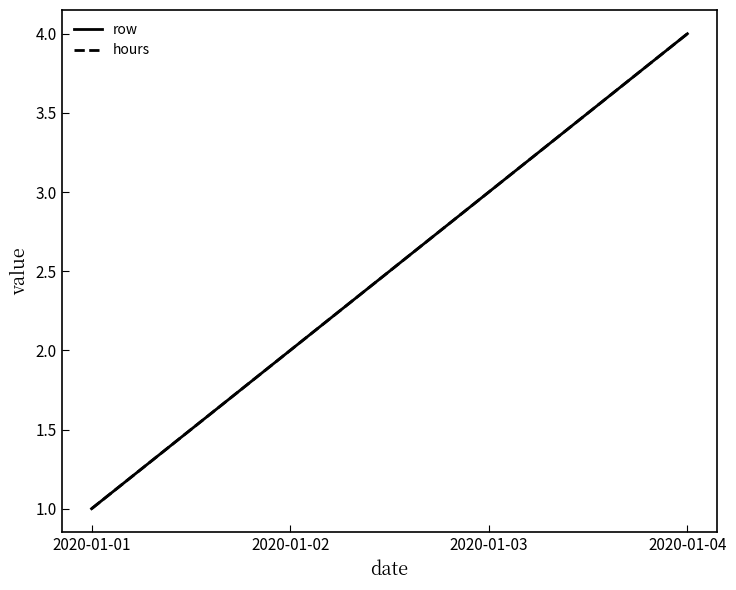

Does the chart have visible grid lines?

No